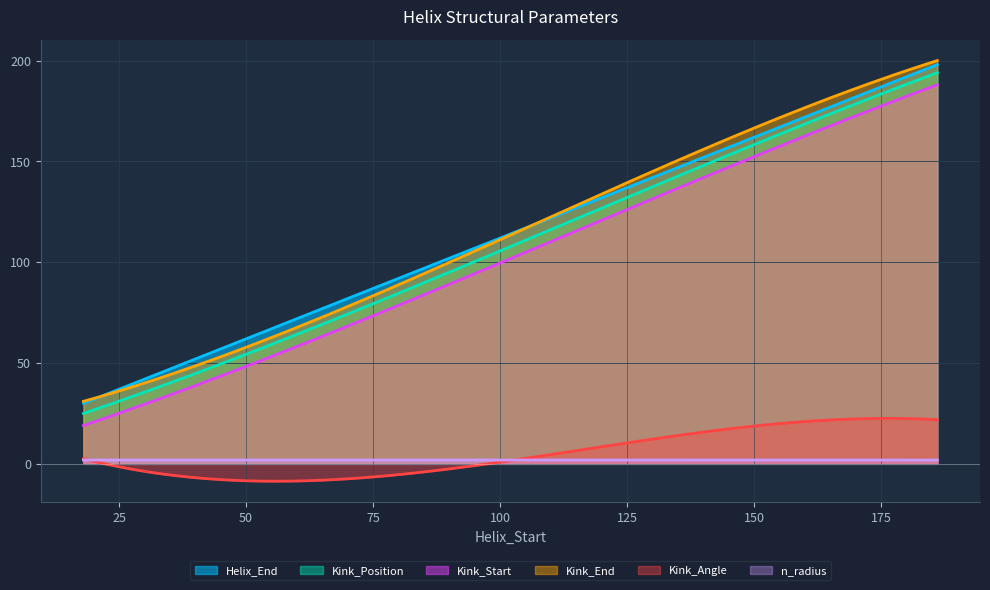

At which label is Kink_Start closest to 103?

106